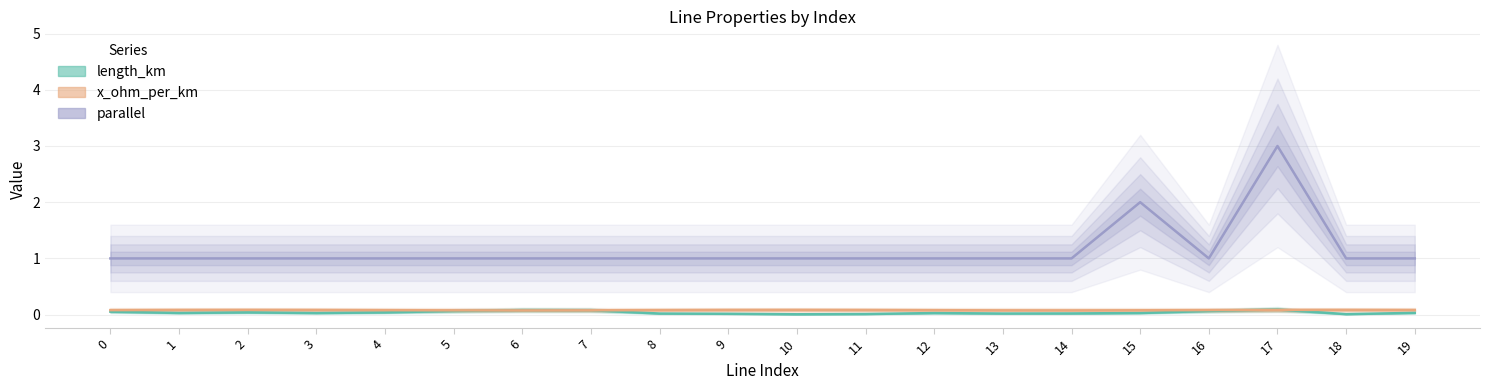

Reading right to left, transcribe all the data shown in this chart.

length_km: 19=0.0	18=0.0	17=0.1	16=0.1	15=0.0	14=0.0	13=0.0	12=0.0	11=0.0	10=0.0	9=0.0	8=0.0	7=0.1	6=0.1	5=0.1	4=0.0	3=0.0	2=0.0	1=0.0	0=0.1
x_ohm_per_km: 19=0.1	18=0.1	17=0.1	16=0.1	15=0.1	14=0.1	13=0.1	12=0.1	11=0.1	10=0.1	9=0.1	8=0.1	7=0.1	6=0.1	5=0.1	4=0.1	3=0.1	2=0.1	1=0.1	0=0.1
parallel: 19=1.0	18=1.0	17=3.0	16=1.0	15=2.0	14=1.0	13=1.0	12=1.0	11=1.0	10=1.0	9=1.0	8=1.0	7=1.0	6=1.0	5=1.0	4=1.0	3=1.0	2=1.0	1=1.0	0=1.0